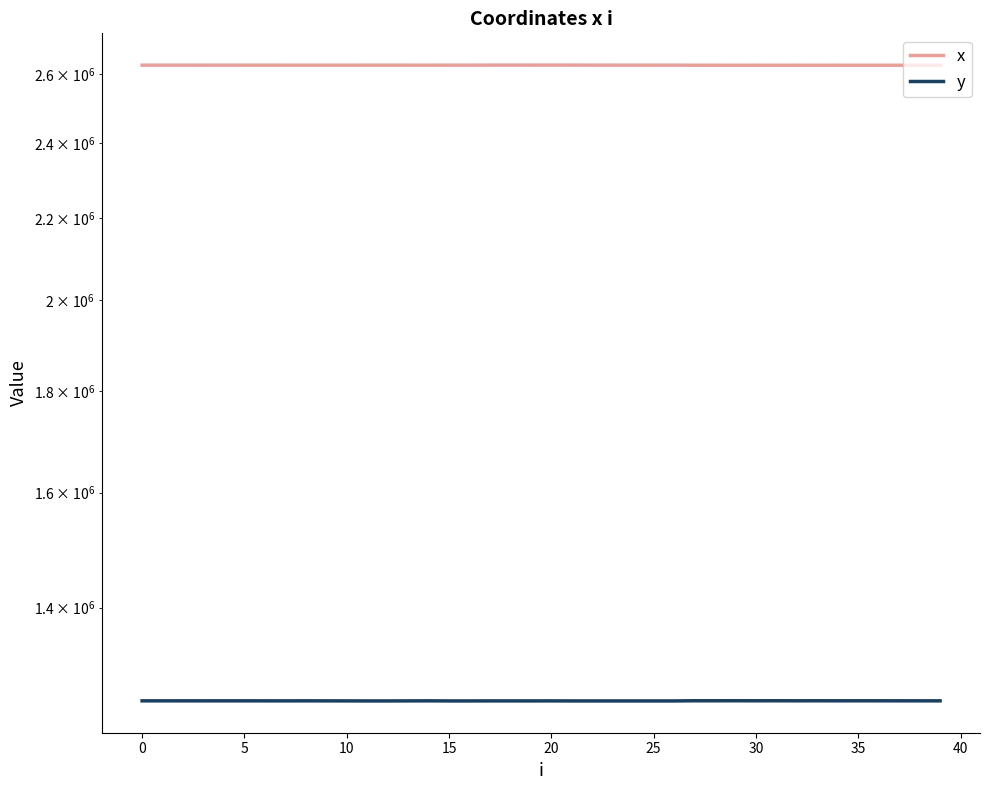

Which series changed the most between 20 and 22?

x